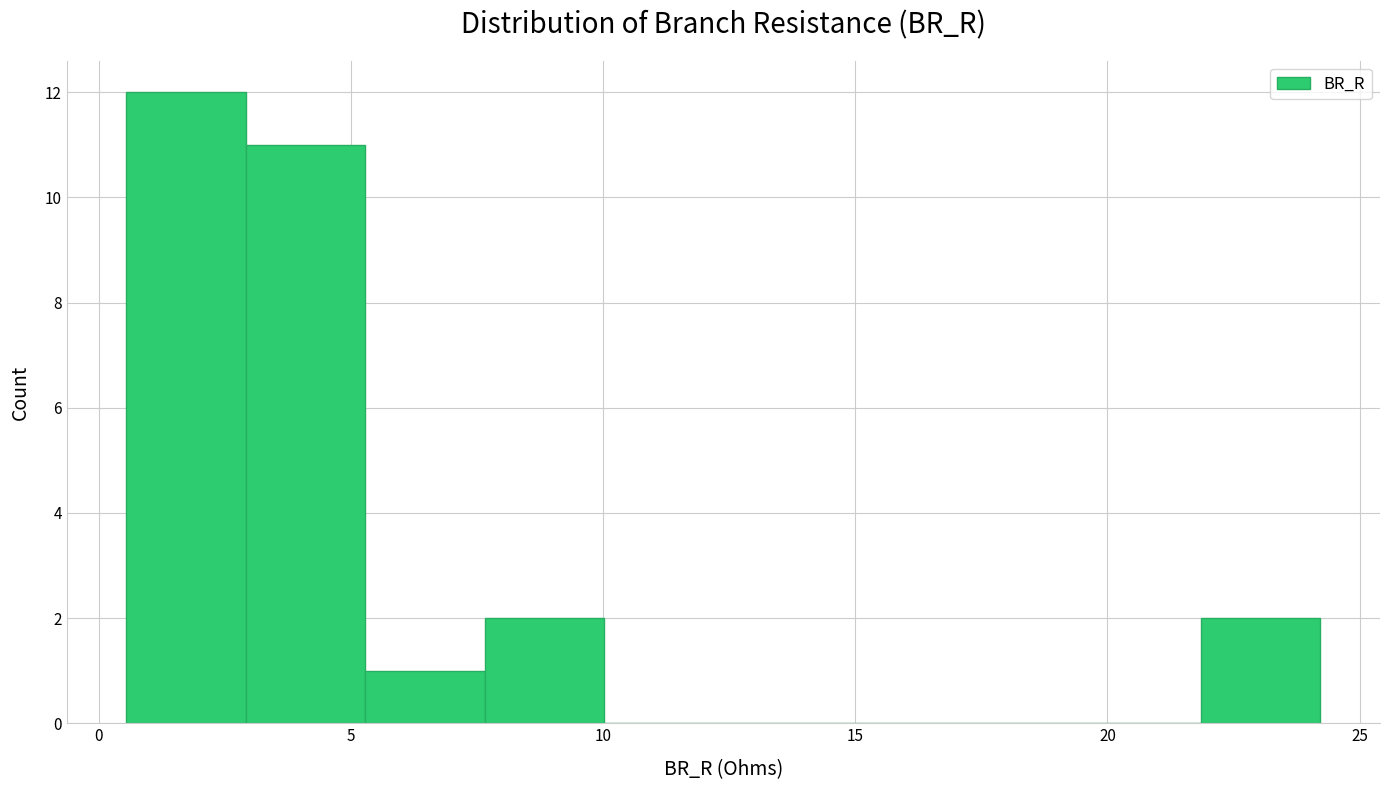

What is the height of the bar covering 3.0 to 5.5 on the x-axis? Neither the bar edges nor the heights are printed on the chart, so give them approximately, as read against the axes.

11